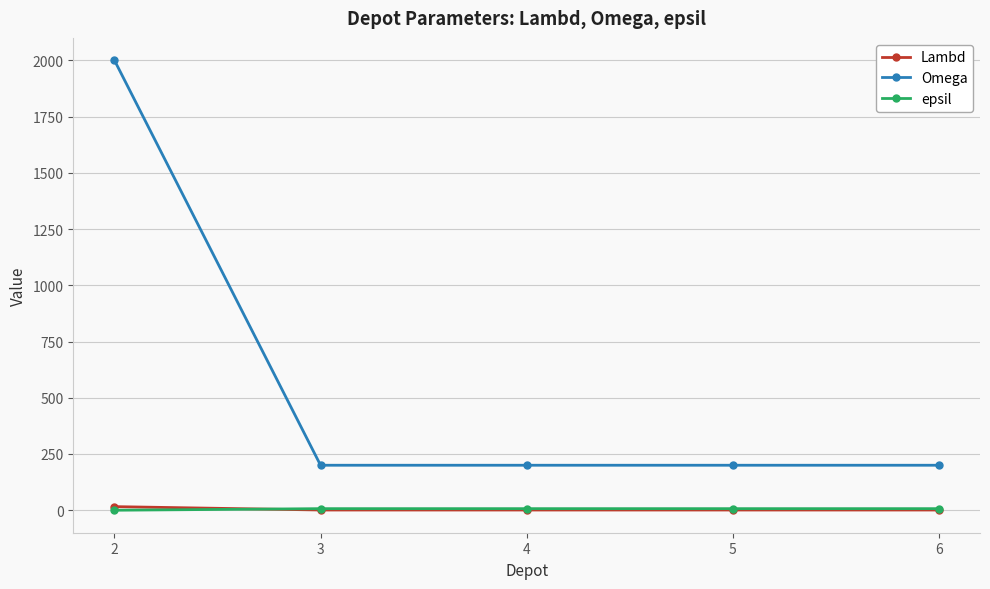

What is the highest value of the Lambd series?

16